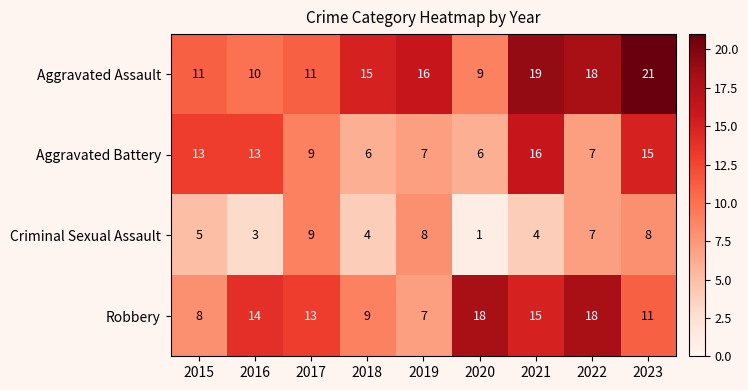

Read the Criminal Sexual Assault value at 2023.

8